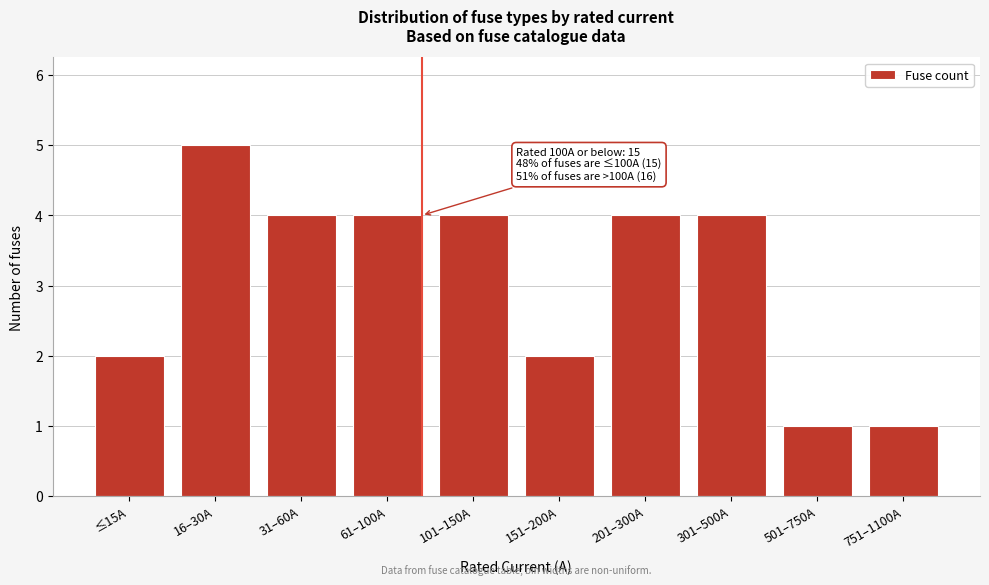

Reading left to right, what are all the values shown in this chart?

≤15A=2	16–30A=5	31–60A=4	61–100A=4	101–150A=4	151–200A=2	201–300A=4	301–500A=4	501–750A=1	751–1100A=1